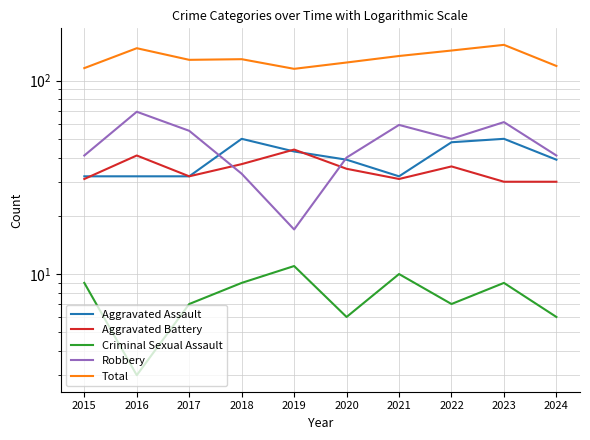

In Robbery, how many points are lower than both neighbors (excluding endpoints)?

2